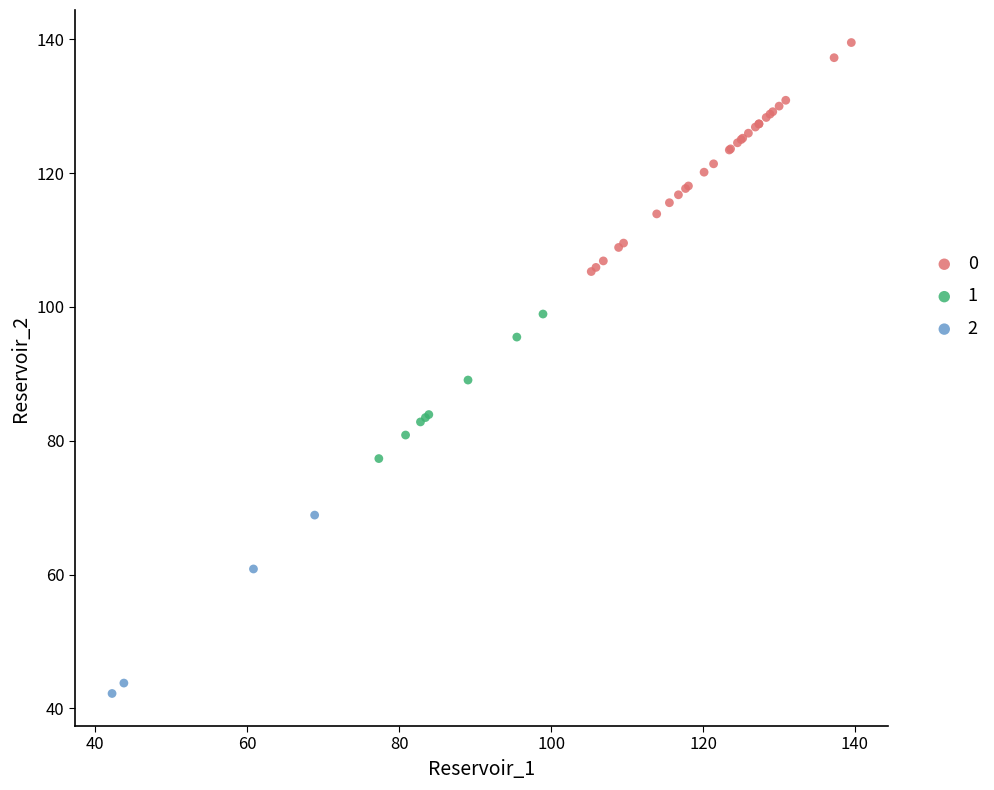

Which series has the widest spread of Y values?

0